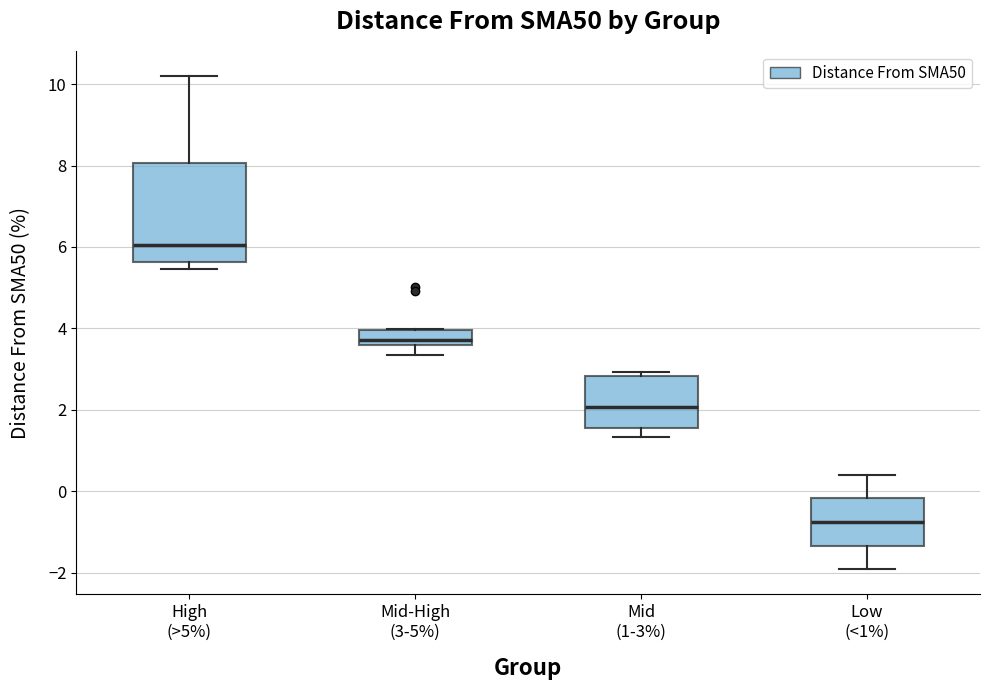

Reading left to right, transcribe this box plot: for each box, give where its median line is, the range the box spans, and where its two whiskers end, as read against the y-axis. The values are not printed on the chart, so give them approximately, as read against the axis.

High (>5%): median 6.0, box 5.6 to 8.0, whiskers 5.4 to 10.2
Mid-High (3-5%): median 3.8, box 3.6 to 4.0, whiskers 3.4 to 4.0
Mid (1-3%): median 2.0, box 1.6 to 2.8, whiskers 1.4 to 3.0
Low (<1%): median -0.8, box -1.4 to -0.2, whiskers -2.0 to 0.4